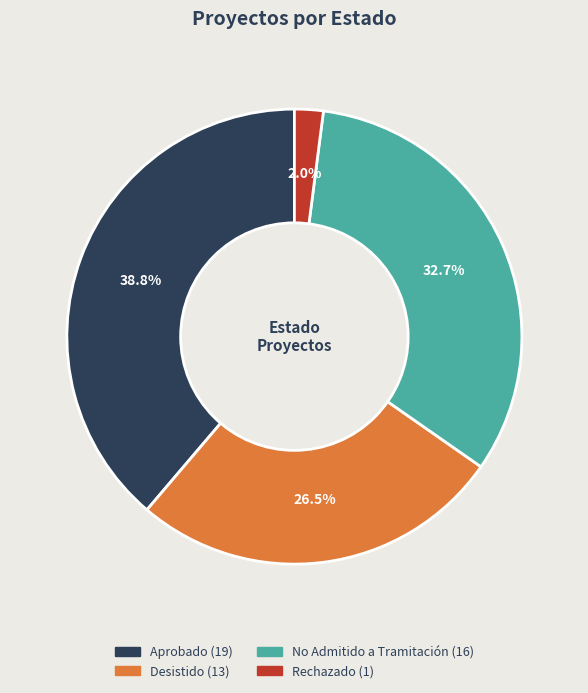

True or false: Rechazado accounts for 2% of the total.

True